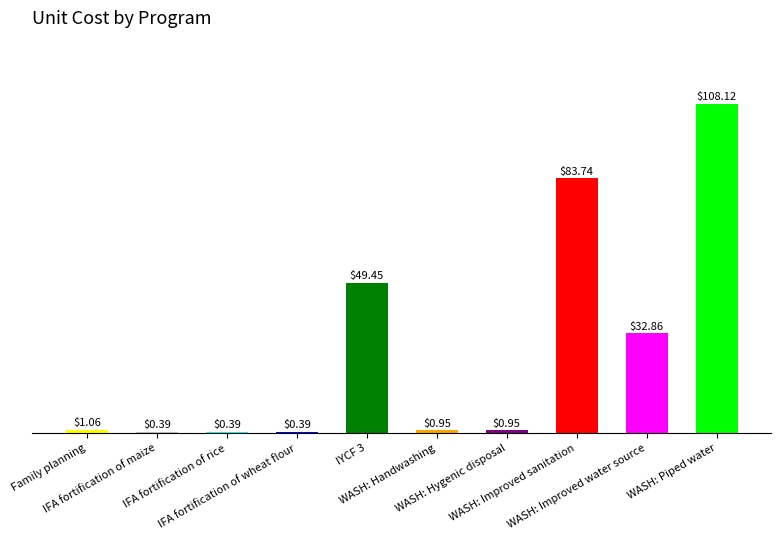

What is the sum of all values?

278.3